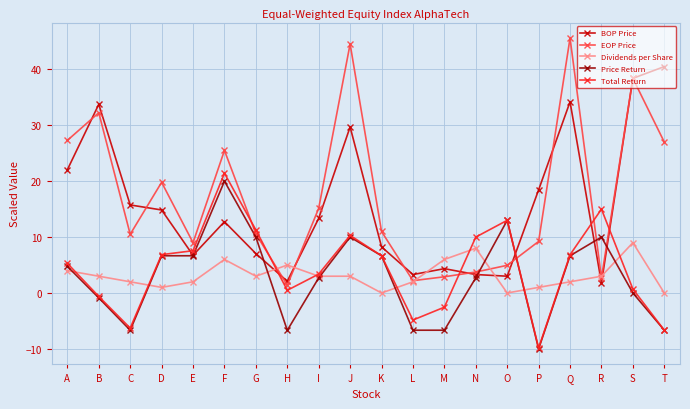

True or false: EOP Price has more than 2 points higher than both neighbors.

True